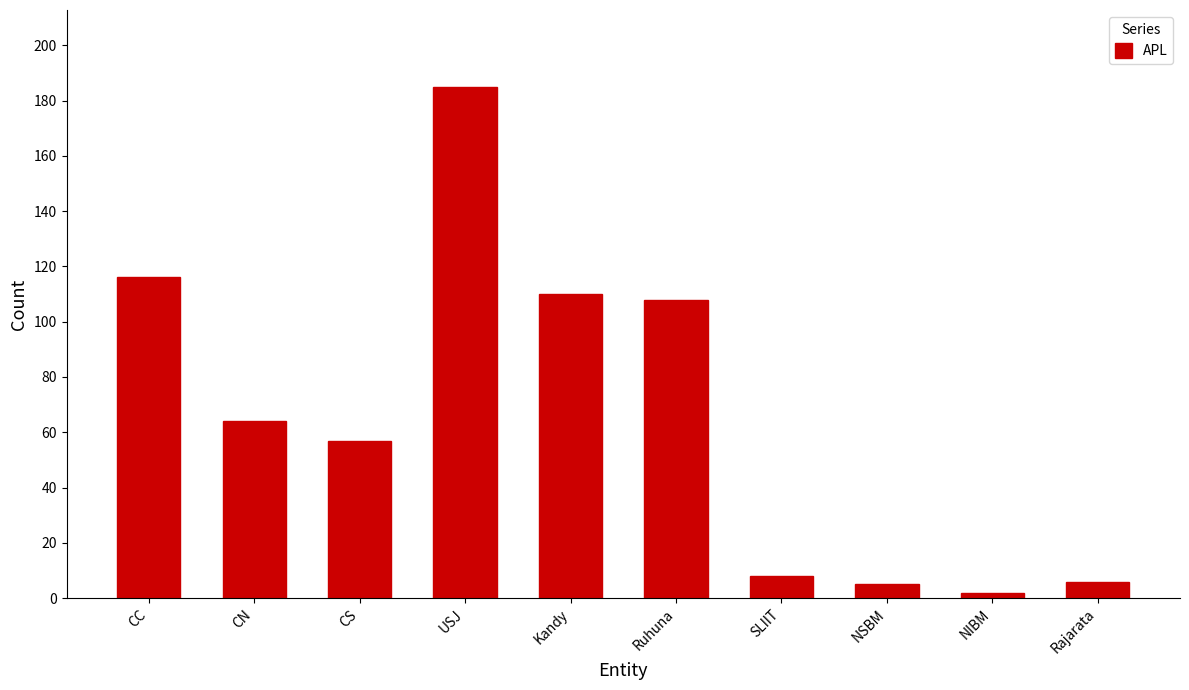

At which label is the value closest to 93?

Ruhuna